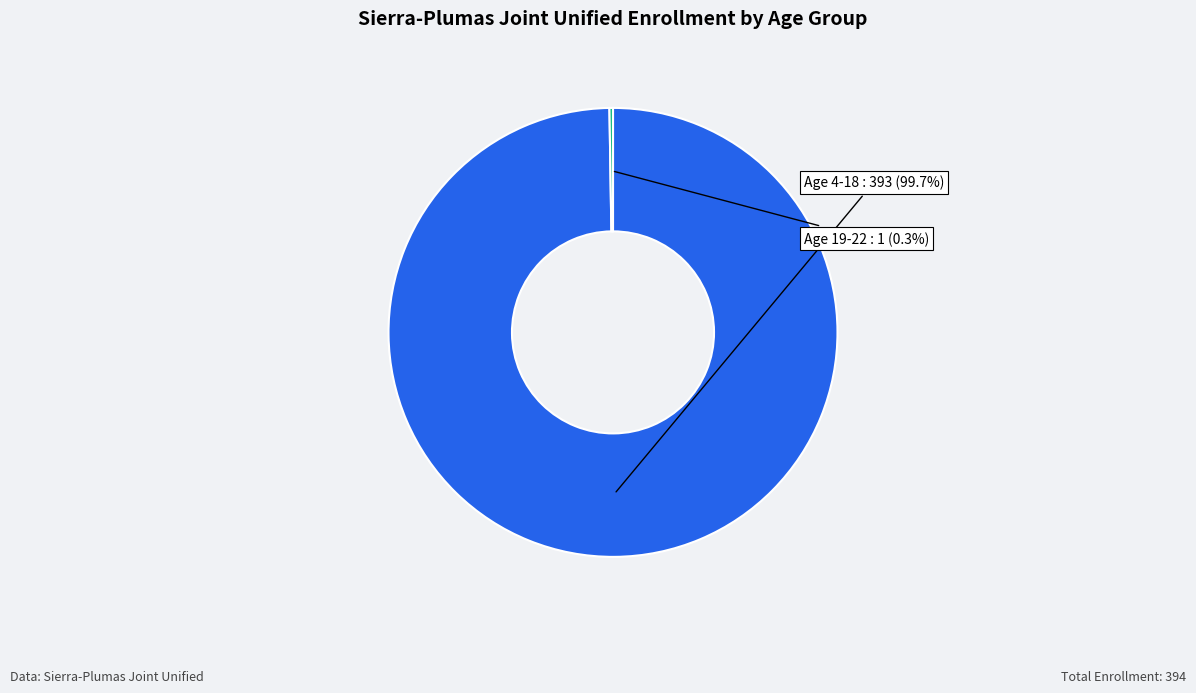

Is there any slice that represents more than half of the pie?

Yes